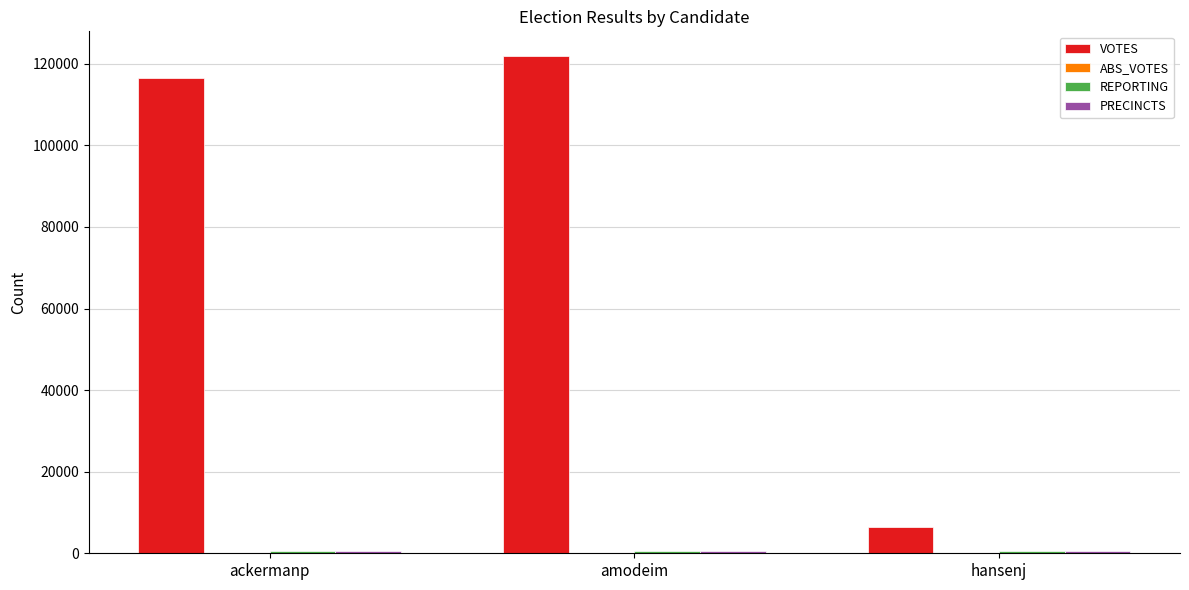

How many distinct data groups are displayed?

3